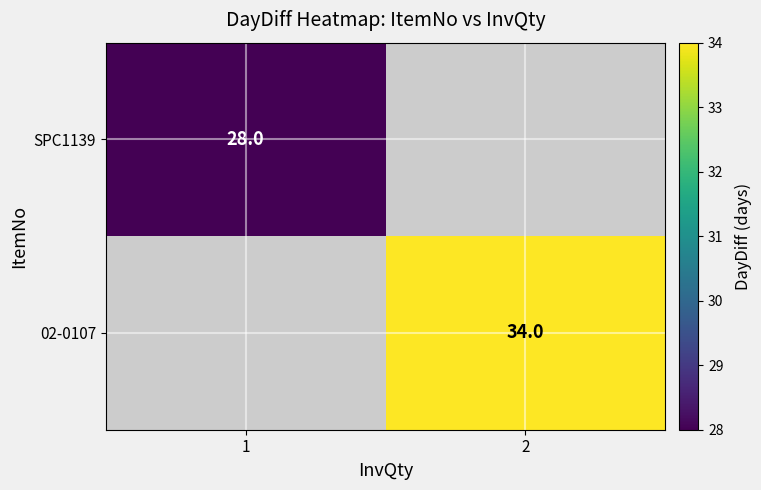

Is it true that 02-0107 equals 34 at 2?

True